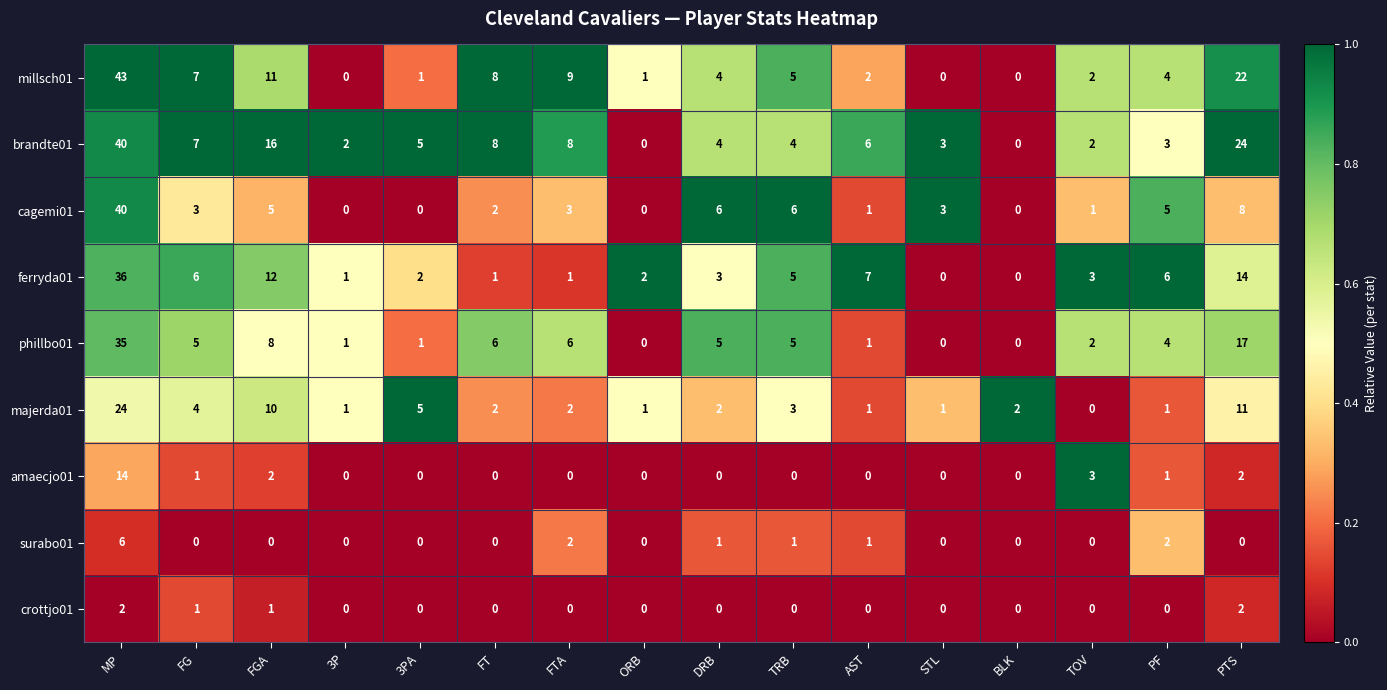

The value of phillbo01 at DRB is 8. True or false?

False